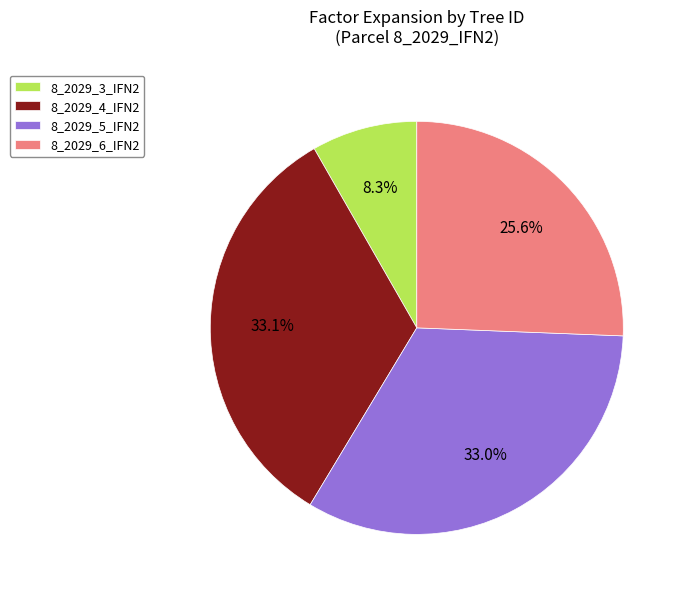

Which slice is the smallest?

8_2029_3_IFN2